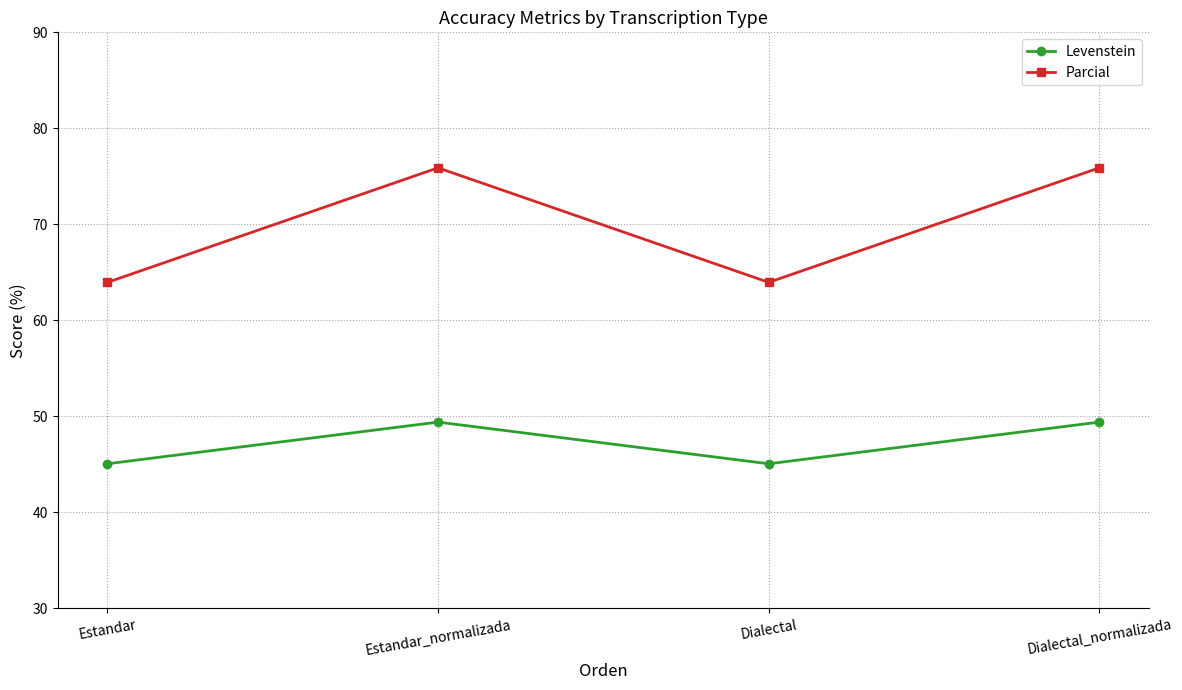

How many data points does each series have?

4